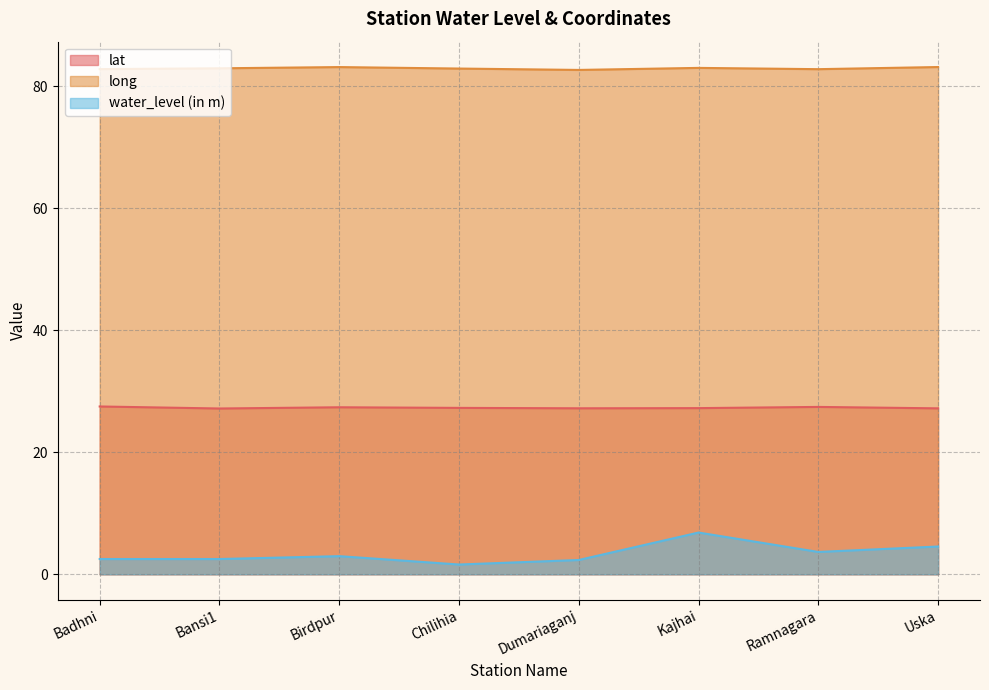

Rank the series by their maximum value, from highest to lowest.

long, lat, water_level (in m)